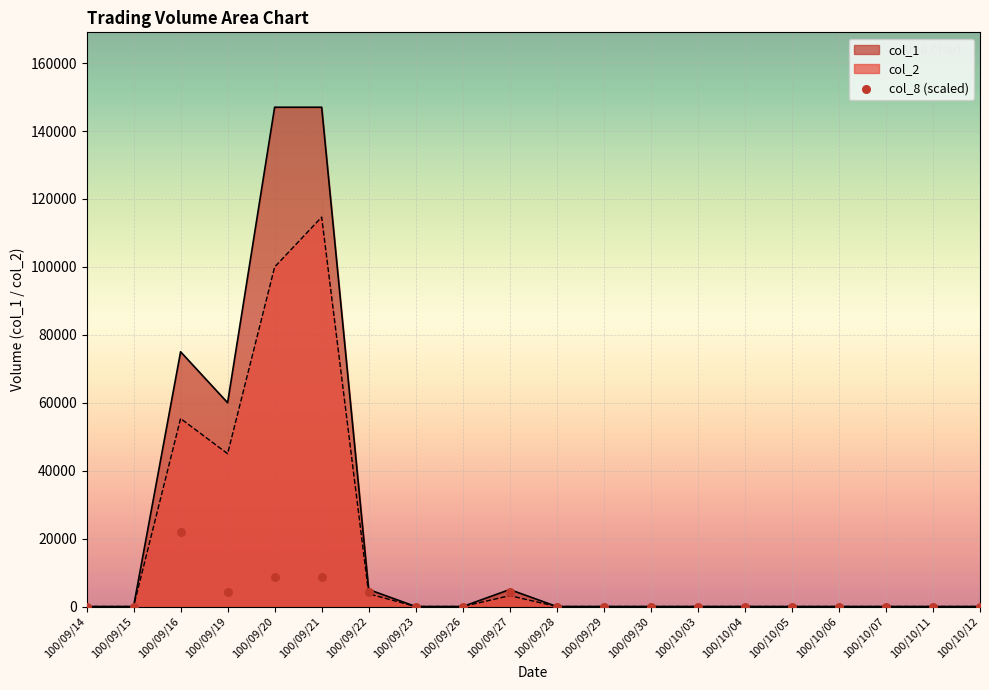

The value of col_2 at 100/09/16 is 78894. True or false?

False